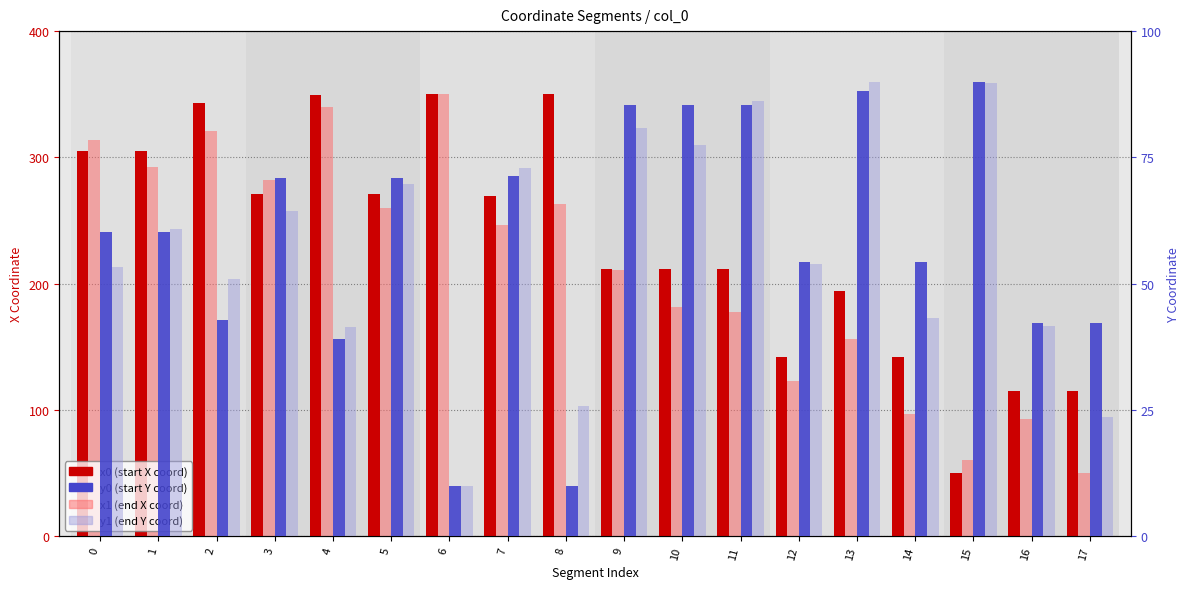

Rank the series by their maximum value, from lowest to highest.

y0 (start Y coord), y1 (end Y coord), x0 (start X coord), x1 (end X coord)